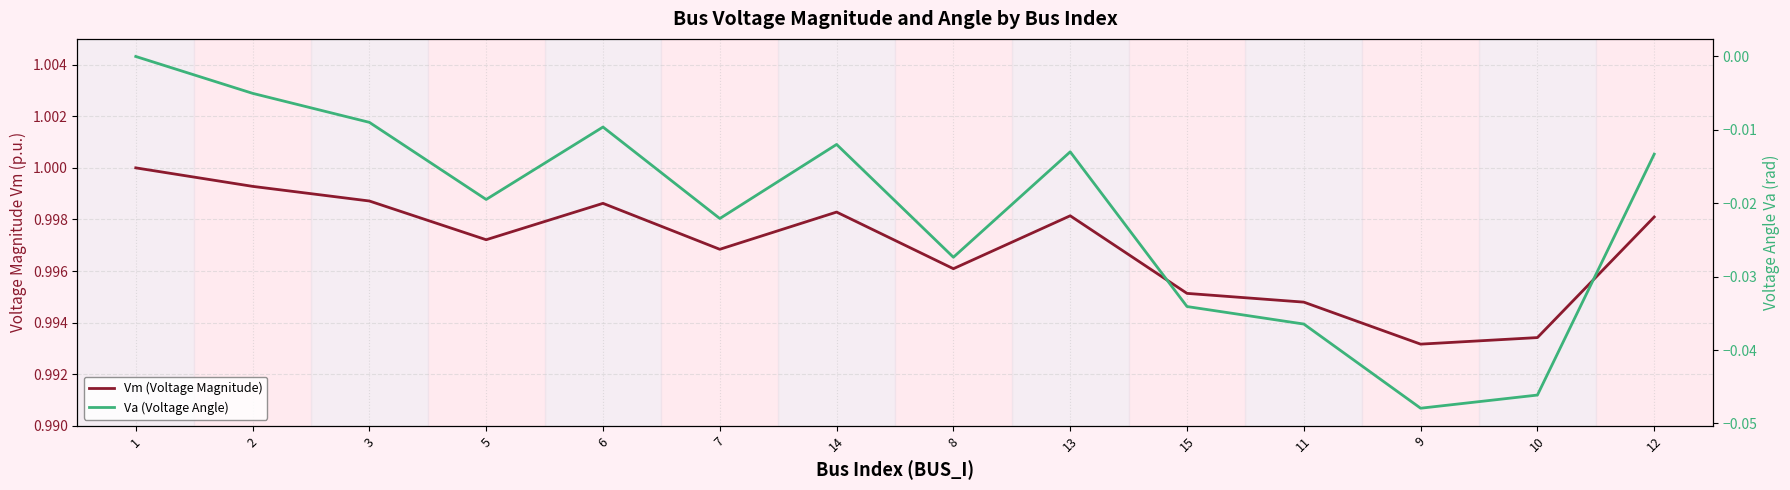

Is this an area chart (filled region under the line)?

No